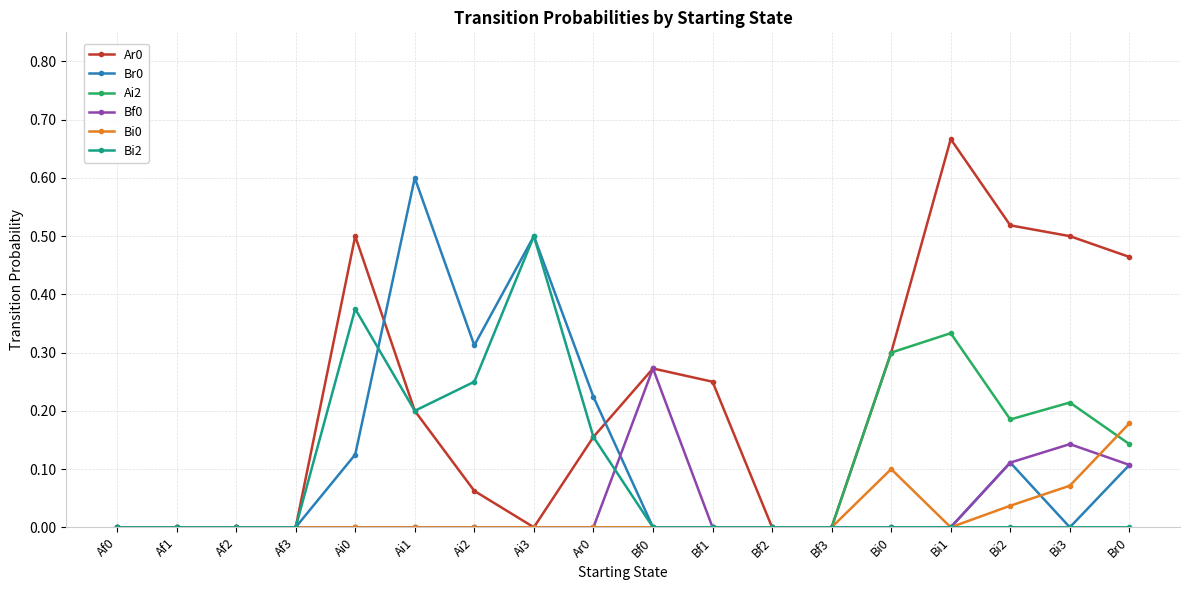

Count the number of categories in the chart.

18